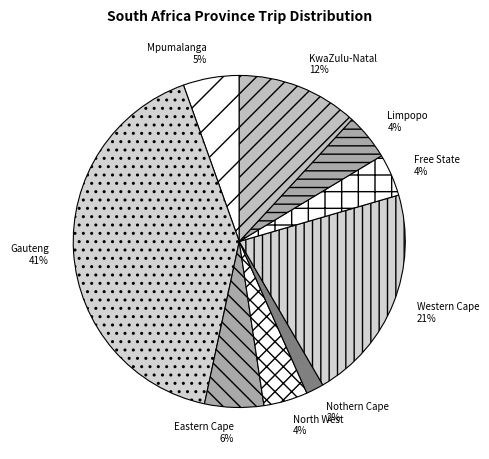

The Gauteng slice represents 41% of the pie. True or false?

True